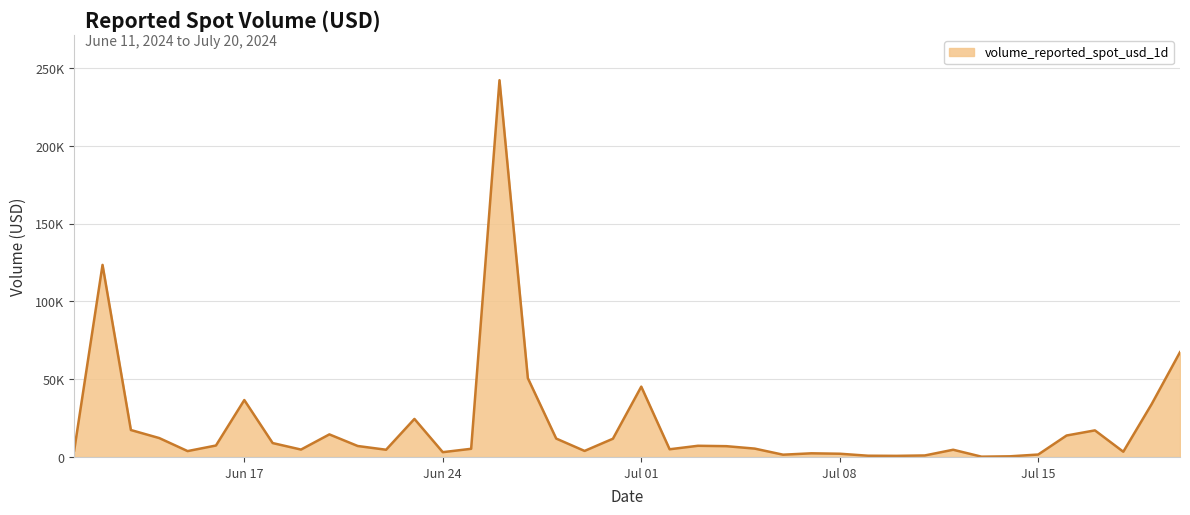

Does the chart have visible grid lines?

Yes